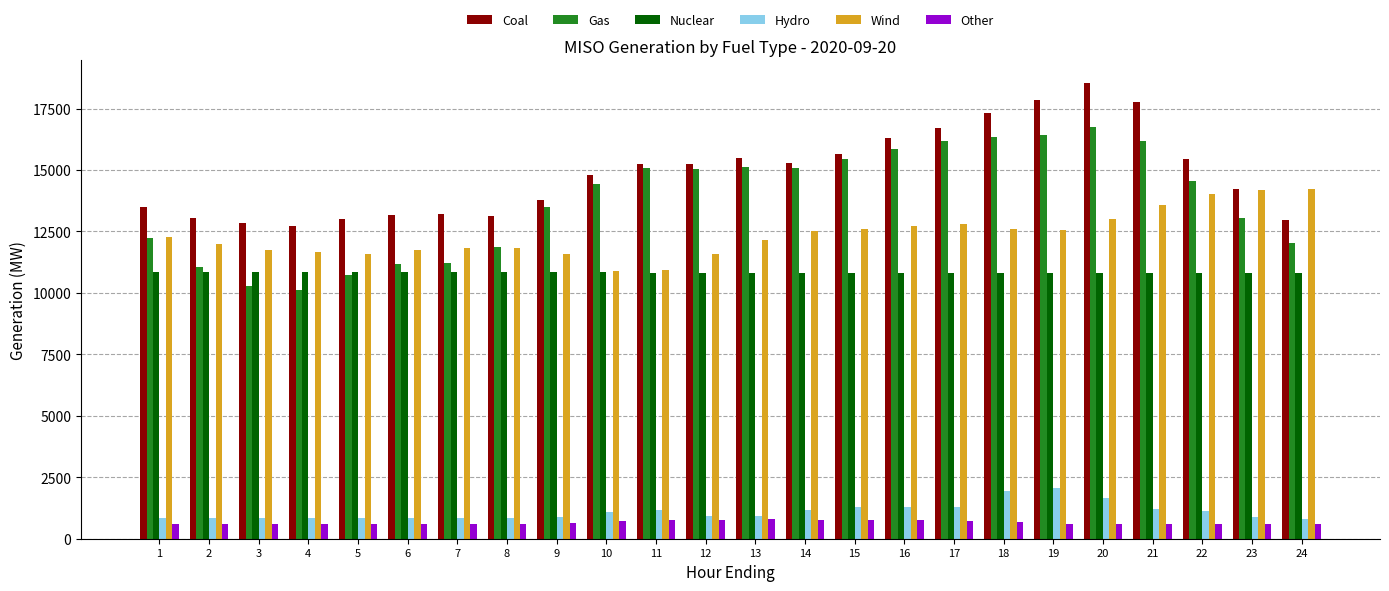

What is the difference between the second highest and second lowest values in the Hydro series?

1121.6